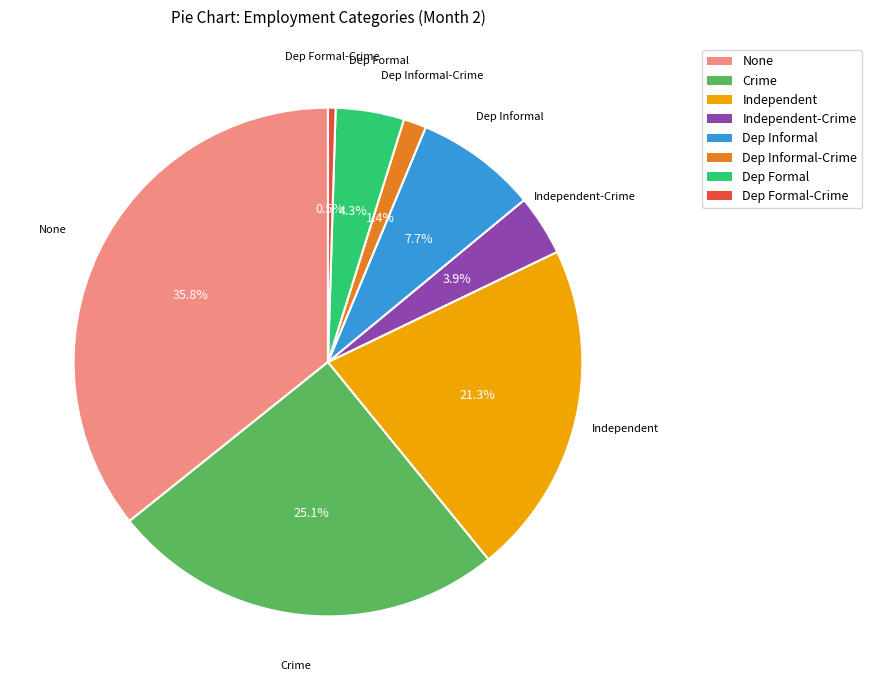

Does any single category account for the majority?

No